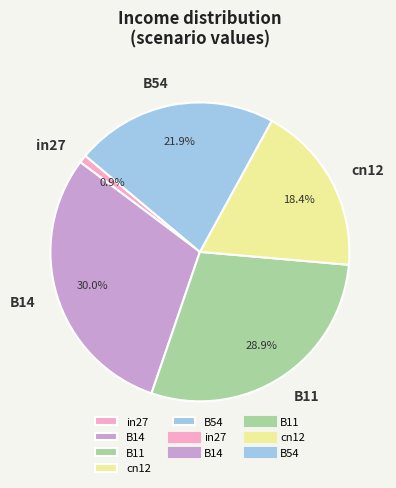

To the nearest percent, what percentage of the pie is B54?

22%